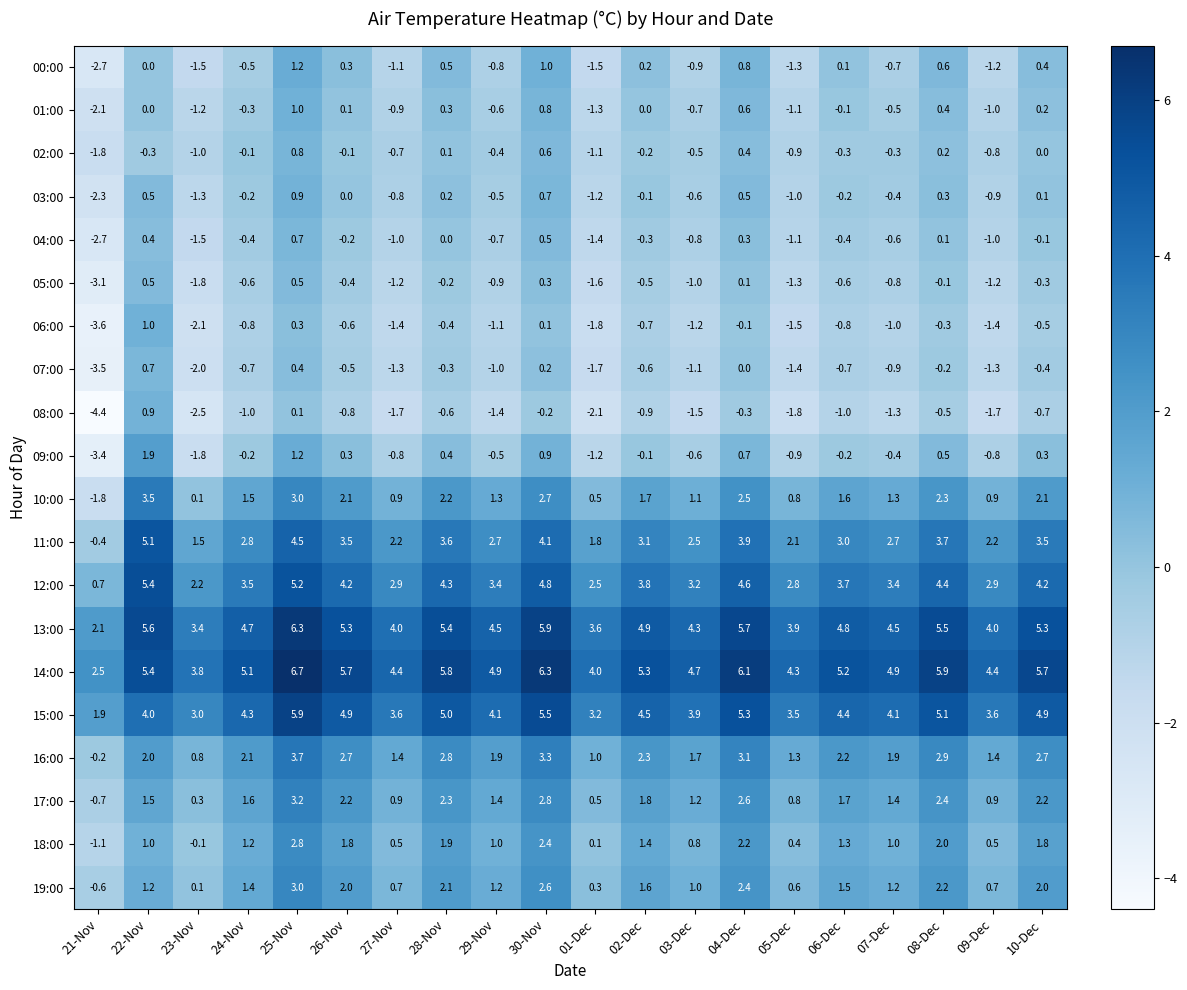

At which label is 14:00 closest to 4?

01-Dec